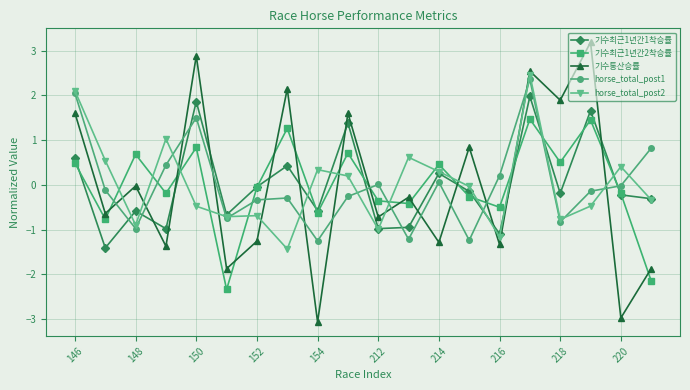

True or false: 기수통산승률 has more than 2 interior local peaks.

True